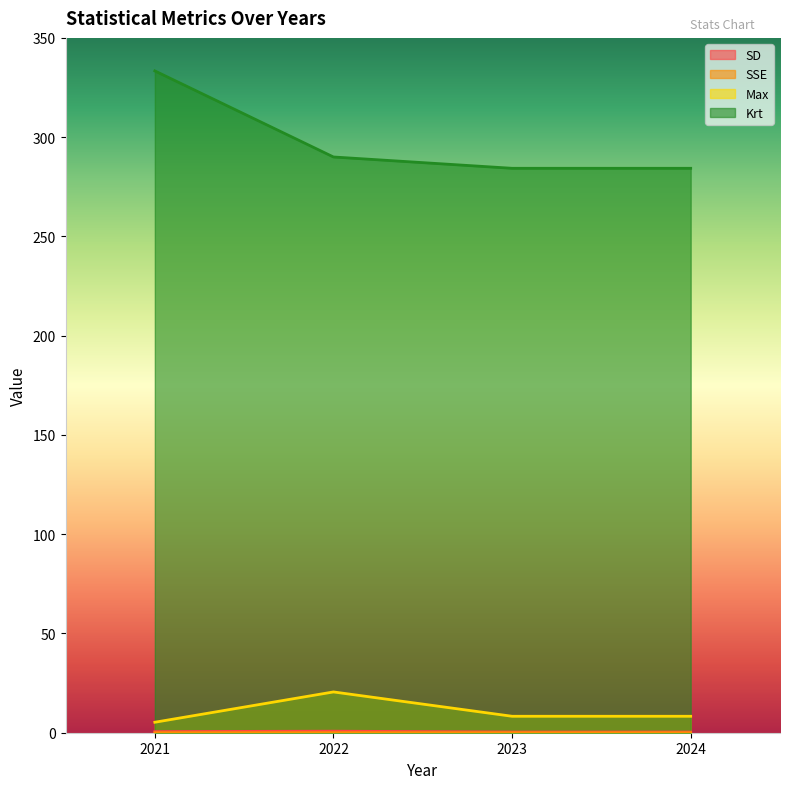

Is it true that Krt equals 190.3 at 2022?

False